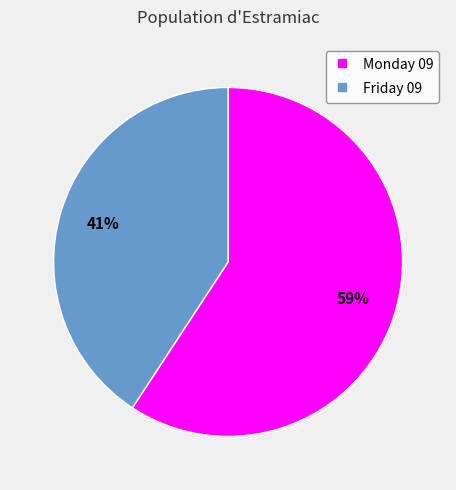

Rank the categories by value from lowest to highest.

Friday 09, Monday 09